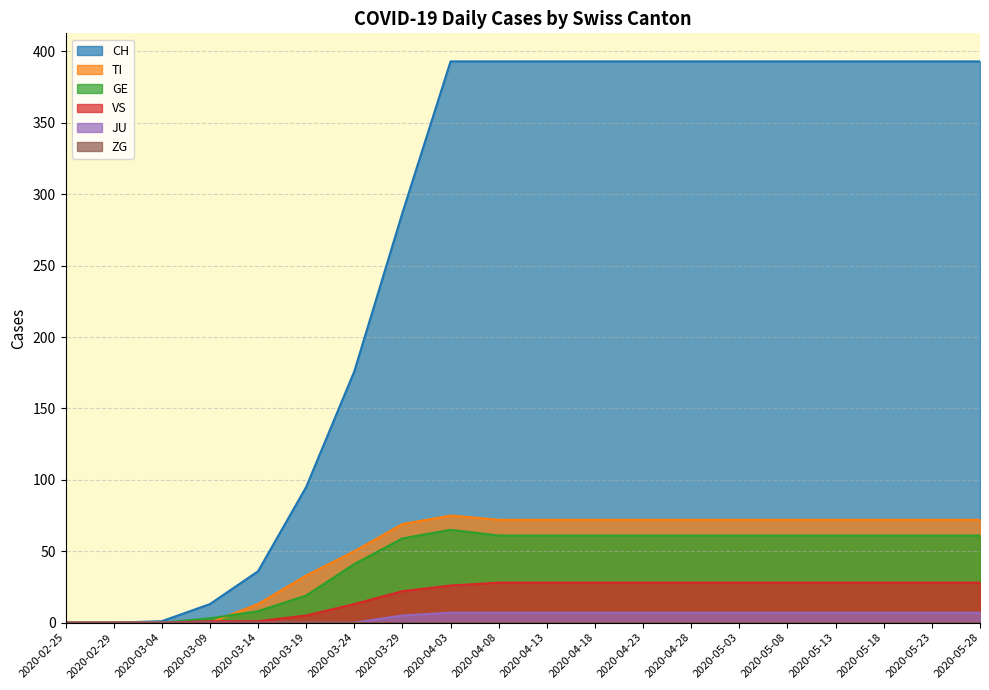

True or false: TI and CH cross at least once.

False